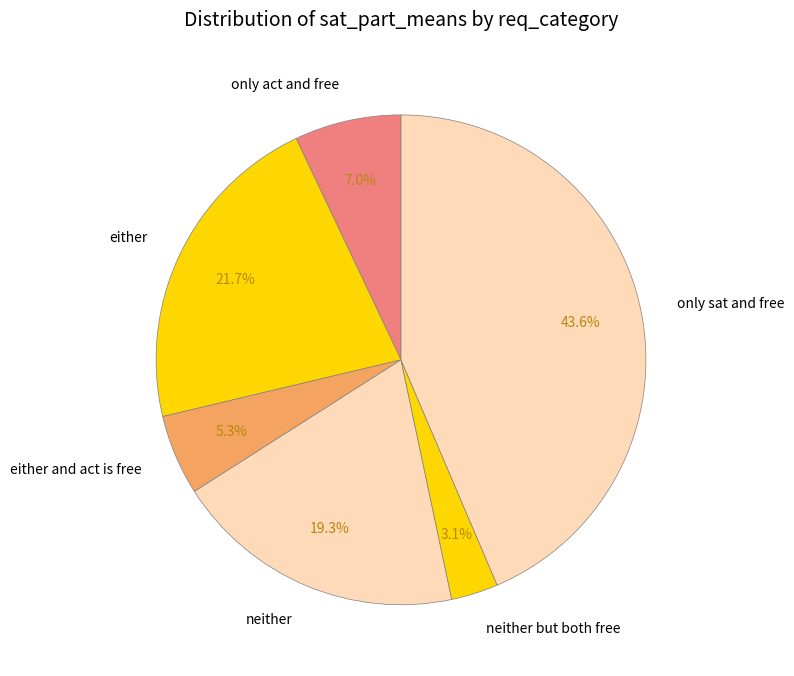

What is the total percentage of either and act is free and neither?

24.6%